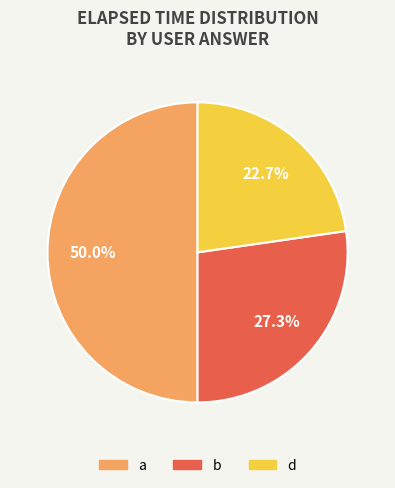

How many segments does this pie chart have?

3